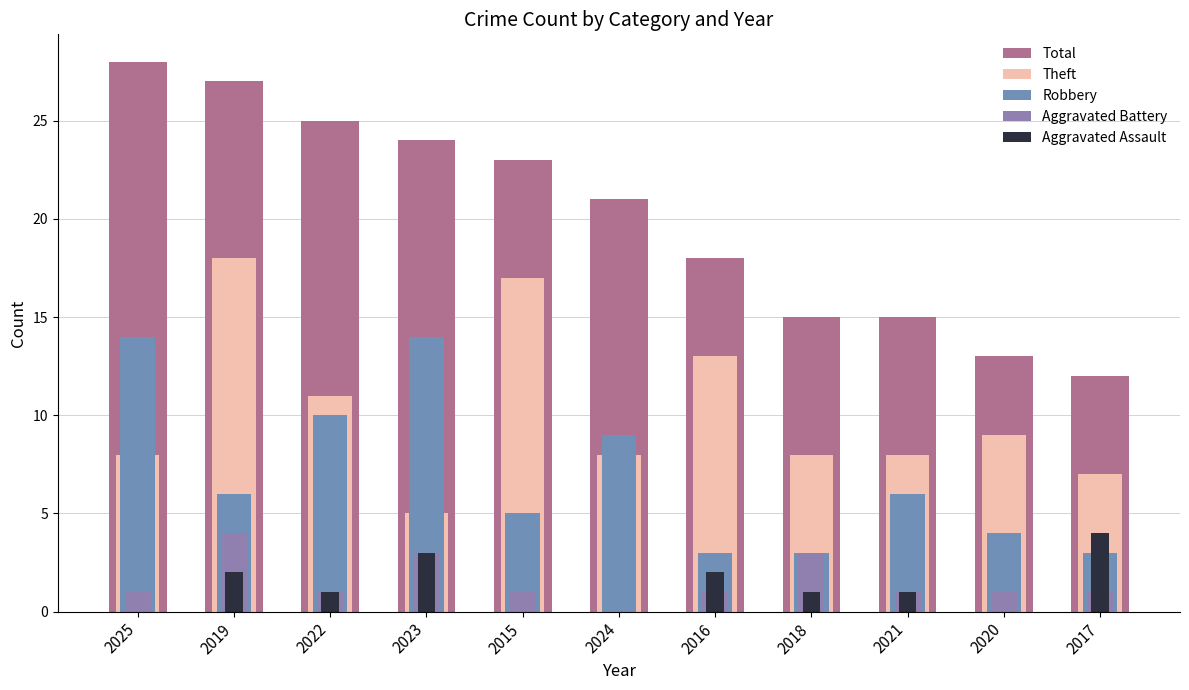

At which category is the sum across all series the highest?

2019